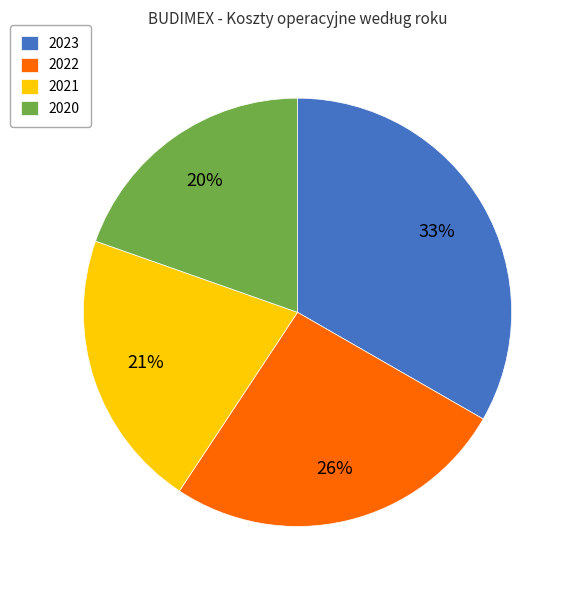

How many segments does this pie chart have?

4